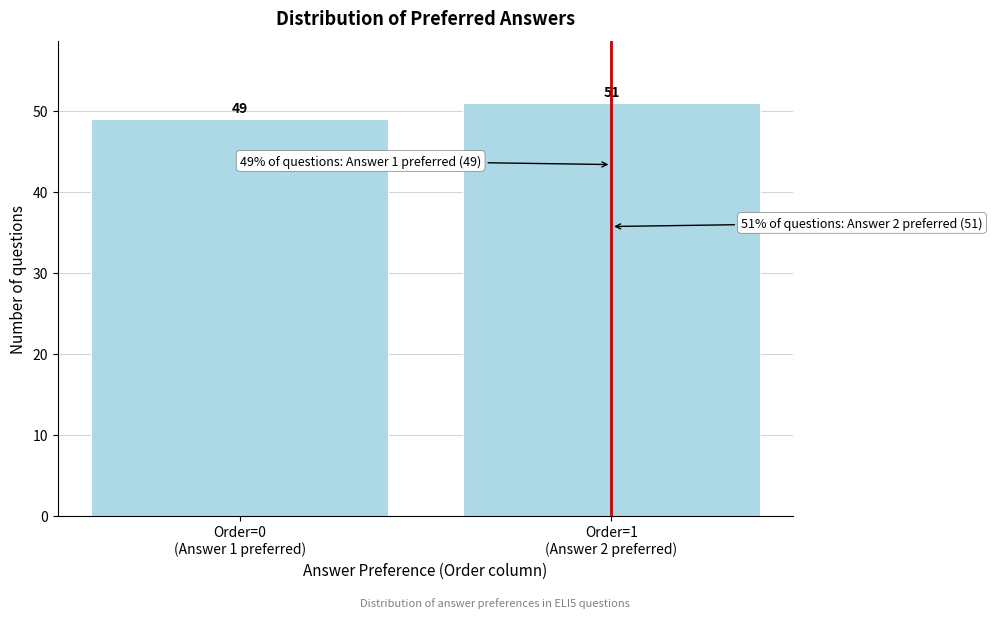

Reading left to right, extract all data points from this chart.

49	51